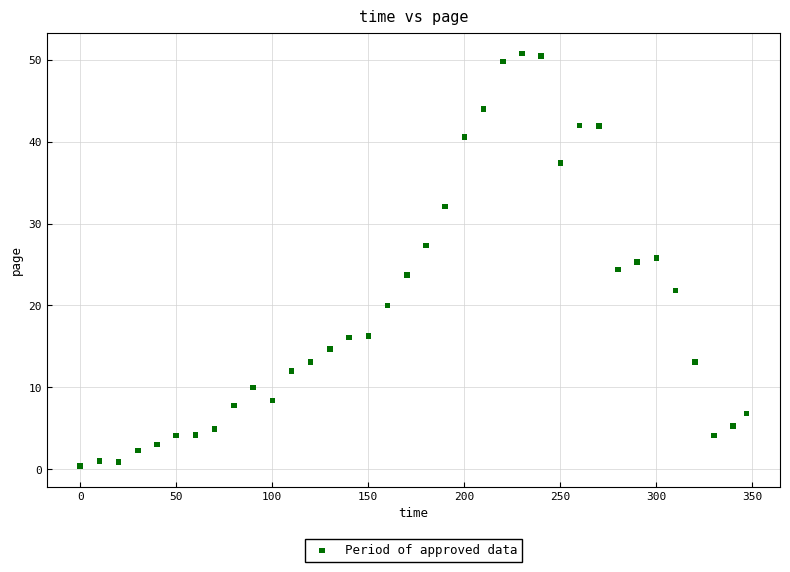

What is the range of Y values (max minus min)?

50.4